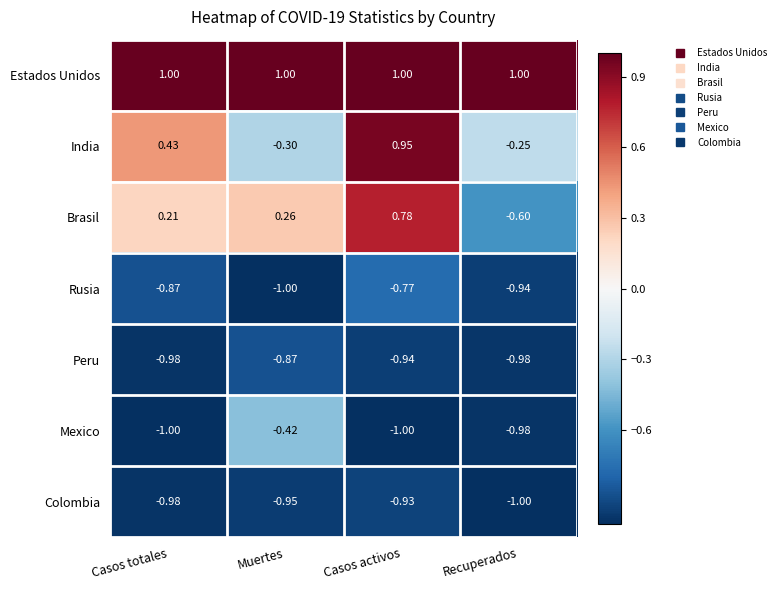

Which series has the largest total across all categories?

Estados Unidos